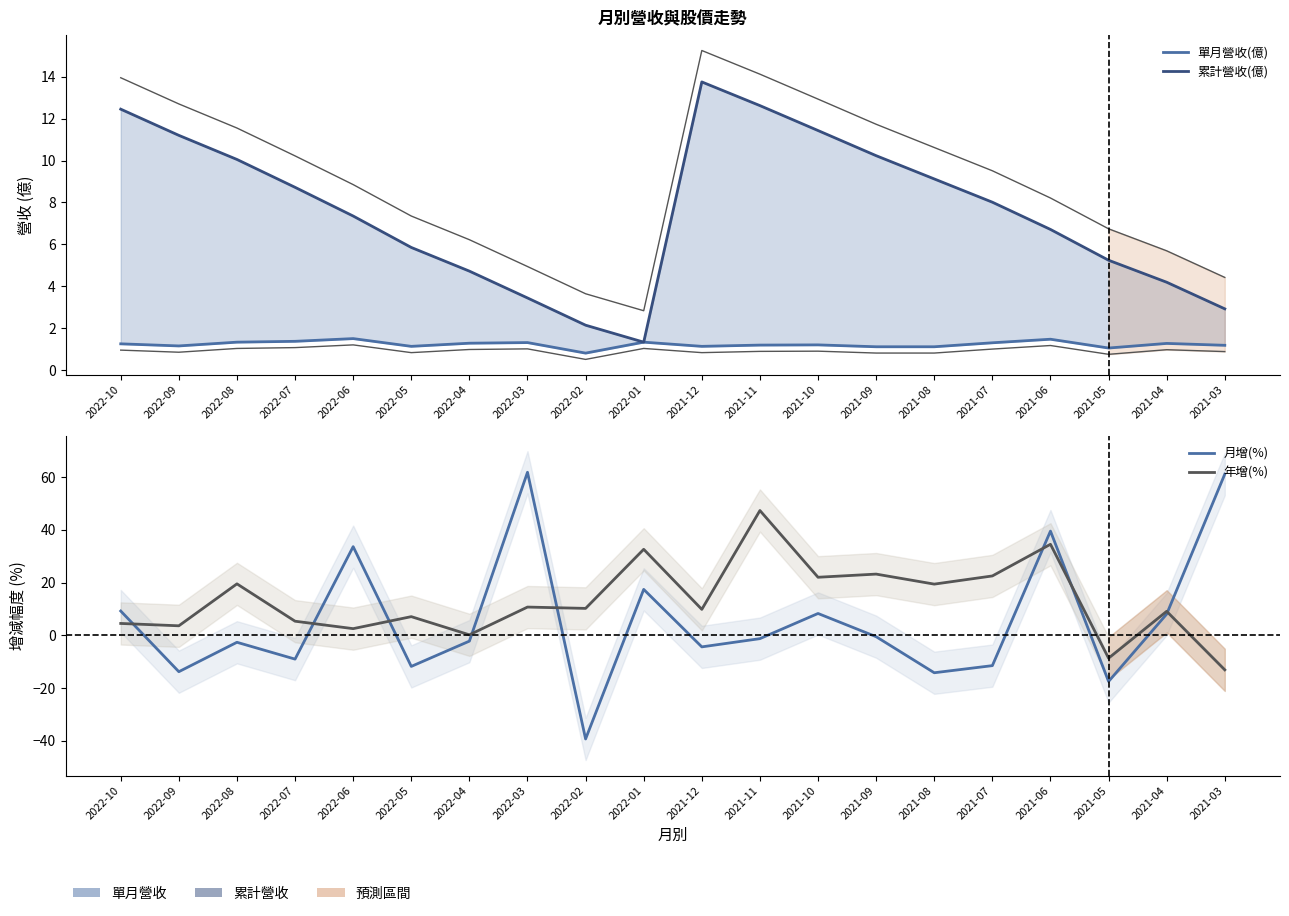

Is this an area chart (filled region under the line)?

No